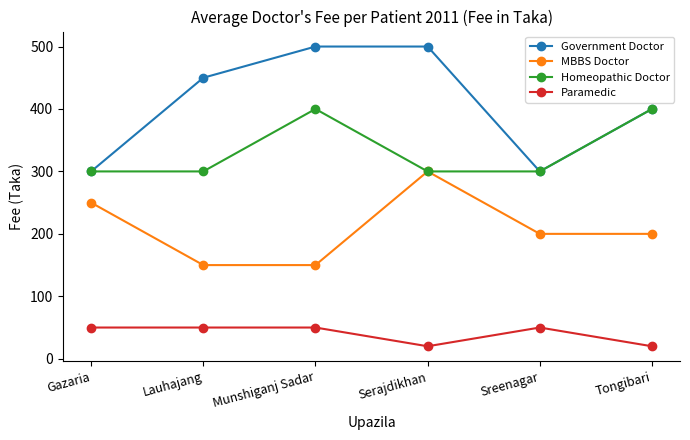

Reading left to right, list all the values displayed in this chart.

Government Doctor: 300	450	500	500	300	400
MBBS Doctor: 250	150	150	300	200	200
Homeopathic Doctor: 300	300	400	300	300	400
Paramedic: 50	50	50	20	50	20